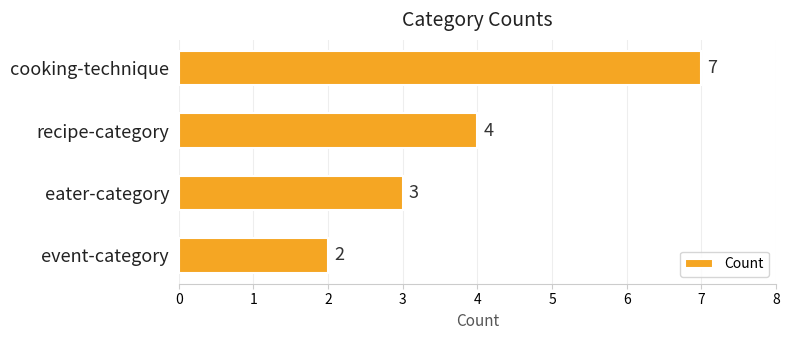

What position from the bottom is cooking-technique?

4